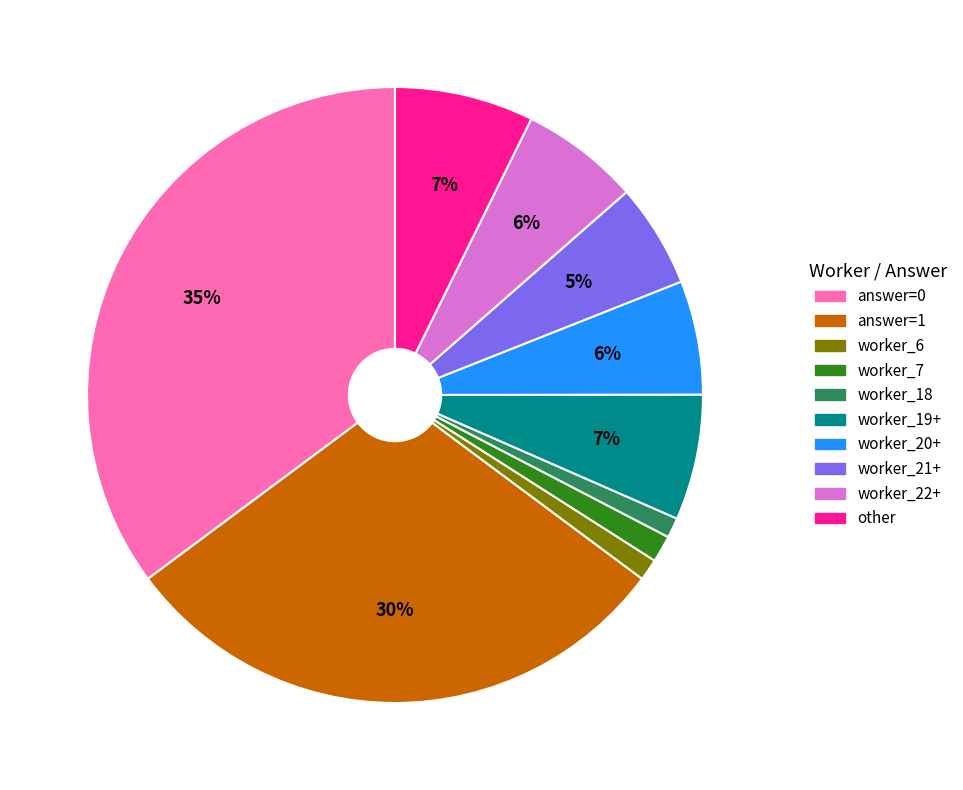

To the nearest percent, what is the difference between the largest and smallest slice percentages?

34%